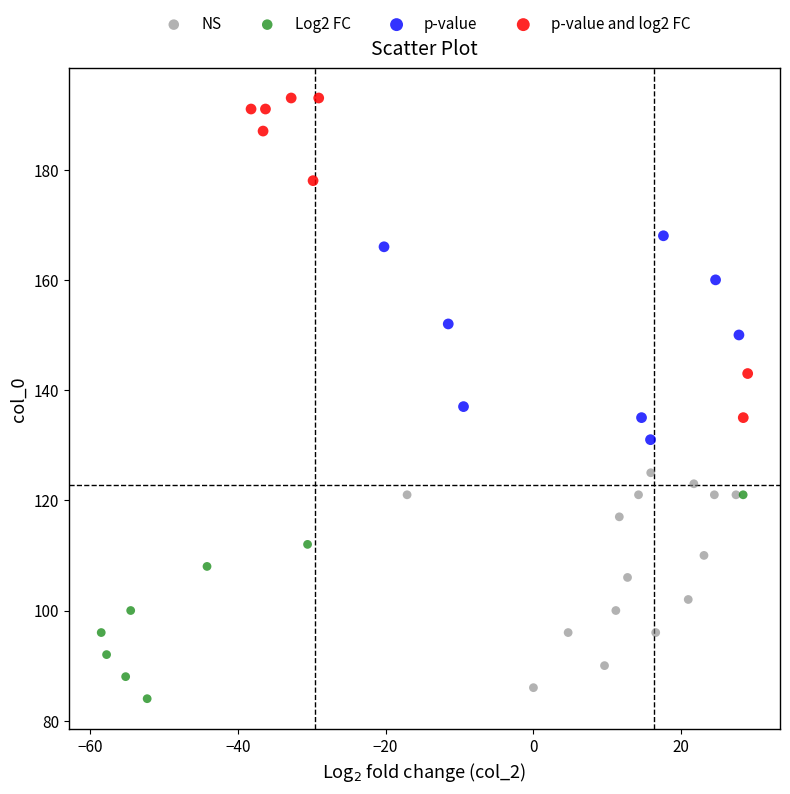

Which series has the widest spread of Y values?

p-value and log2 FC